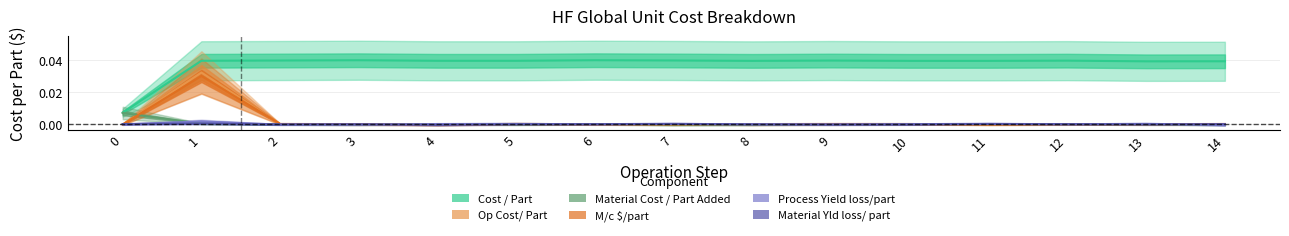

How many intersections are there between Op Cost/ Part and M/c $/part?

5